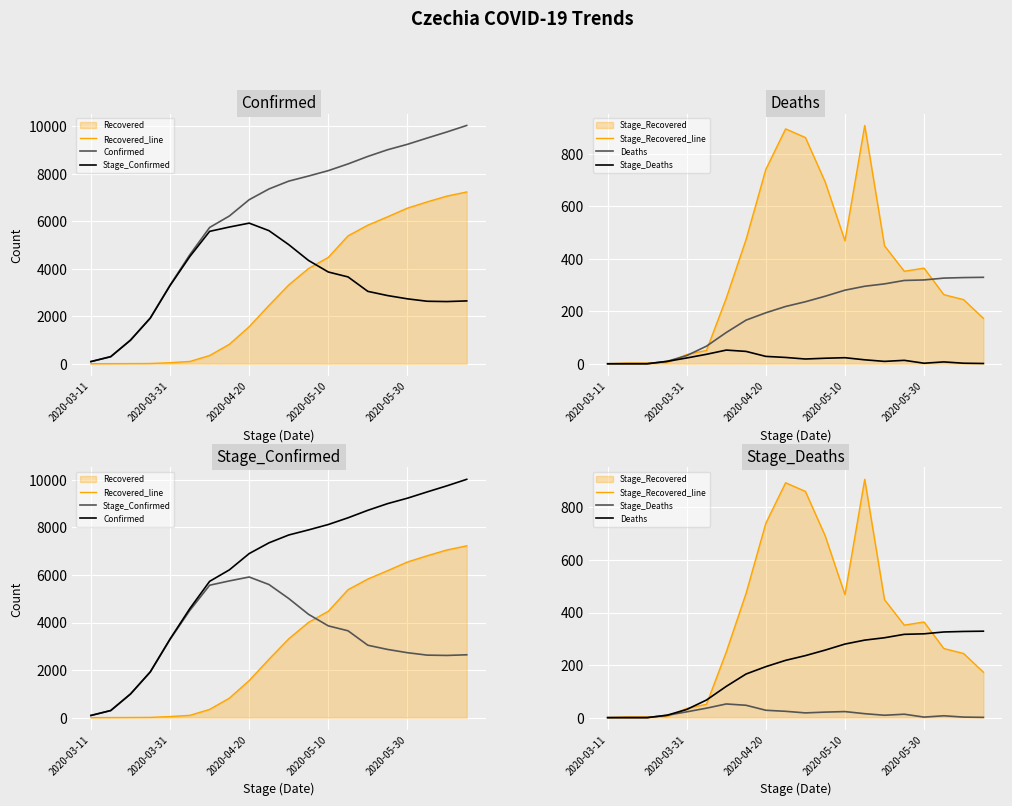

At which category does Stage_Recovered_line reach its first local peak?

9